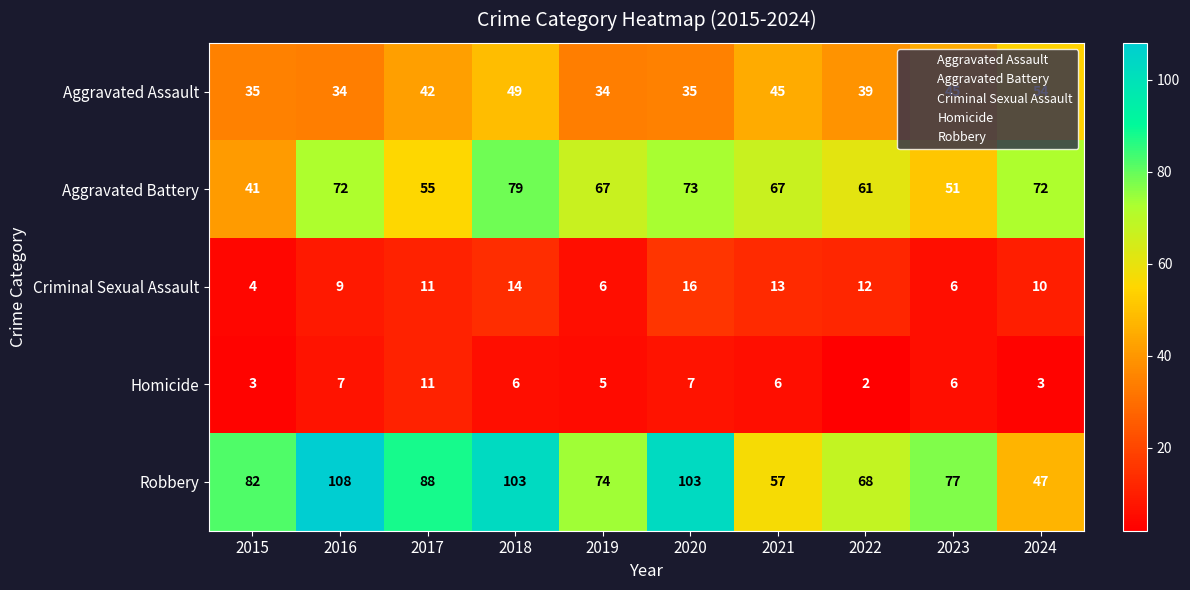

At which category is the sum across all series the highest?

2018